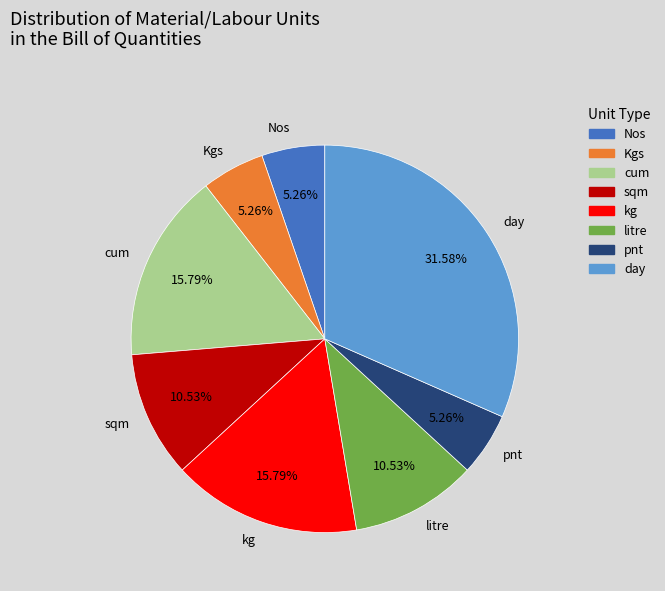

To the nearest percent, what is the average slice percentage?

12%